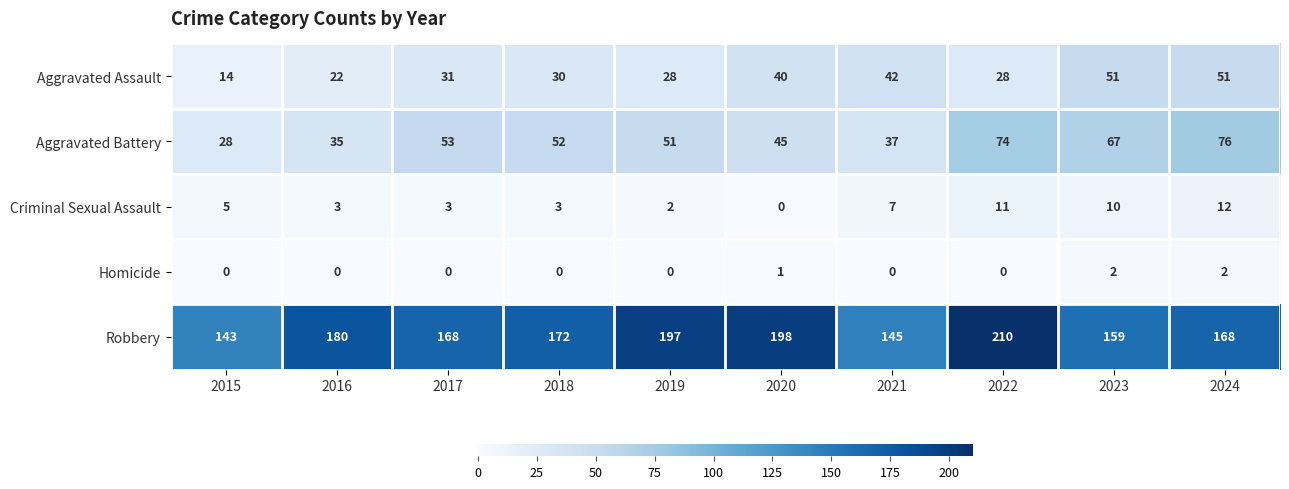

What is the average value of the Aggravated Assault series?

34